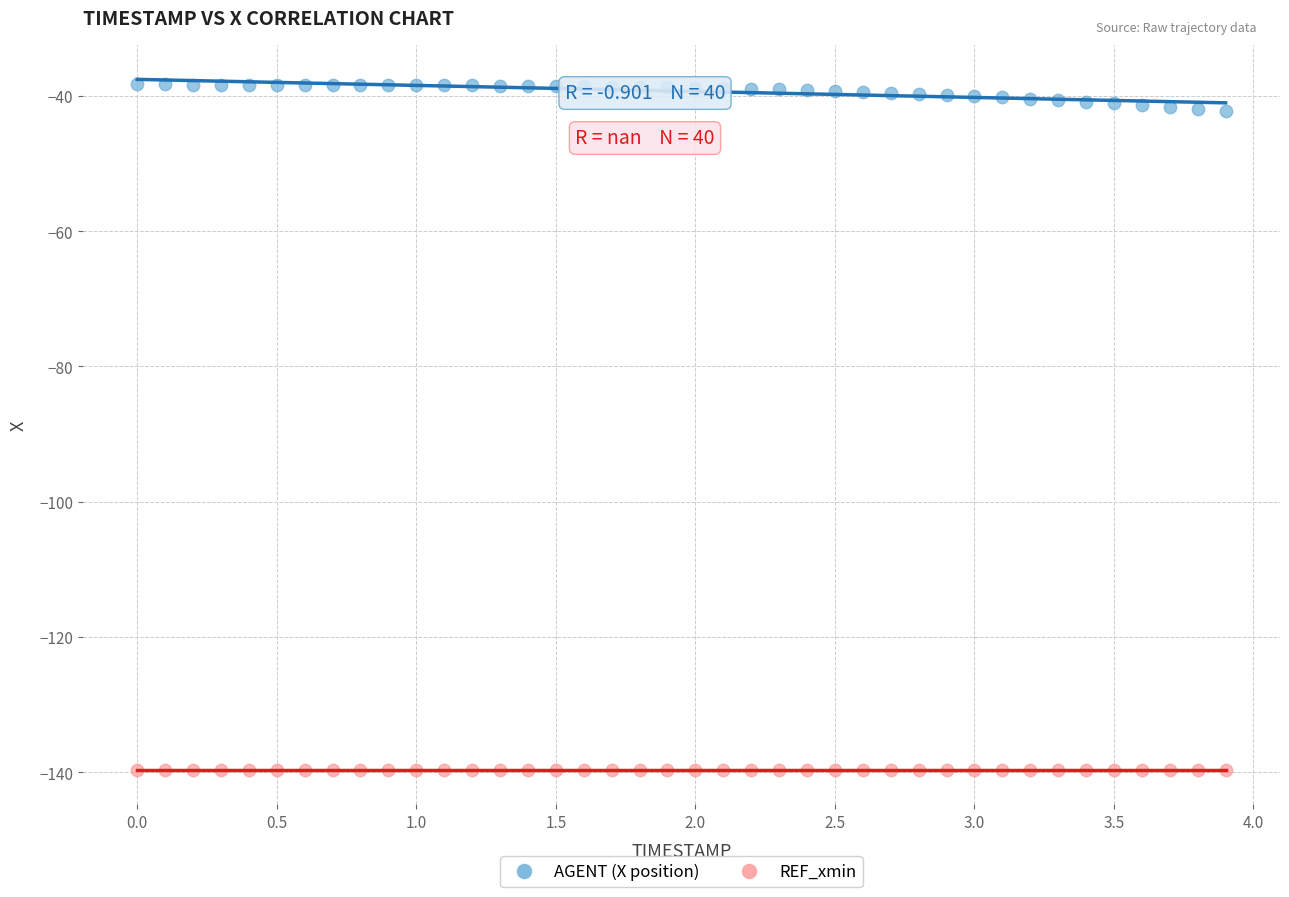

Which series reaches the maximum Y coordinate?

AGENT (X position)